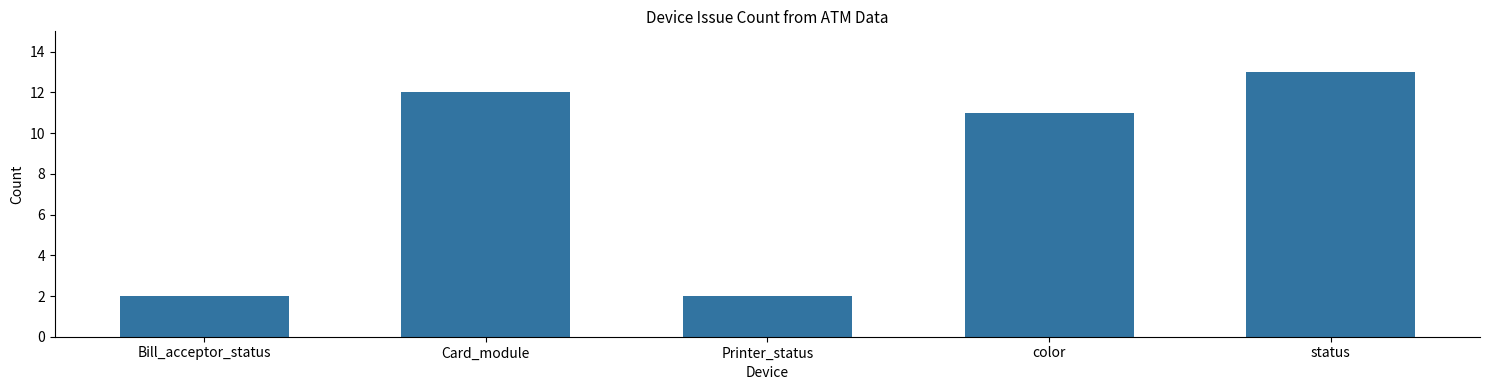

True or false: the data shows 12 at Card_module.

True